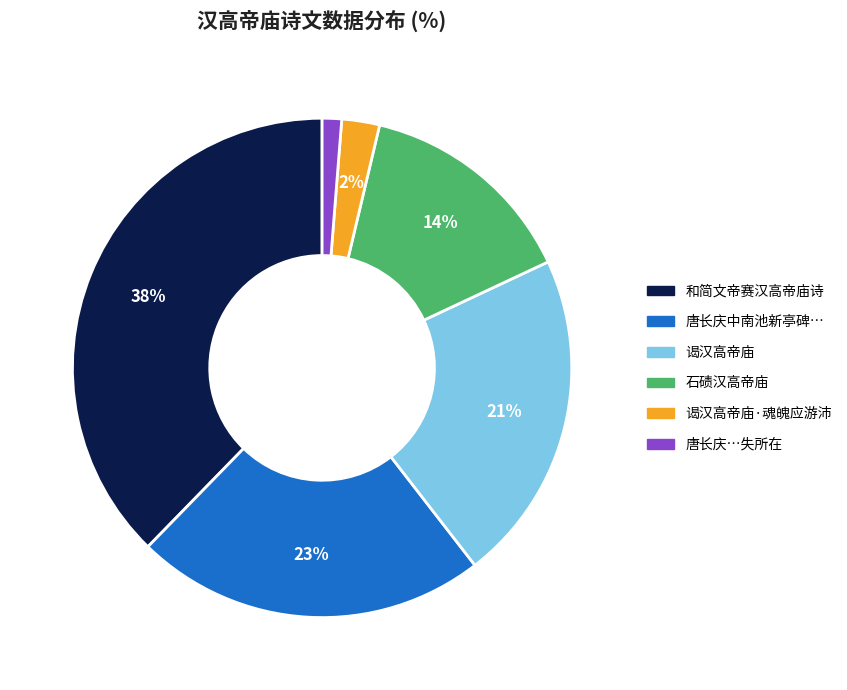

To the nearest percent, what is the average slice percentage?

17%